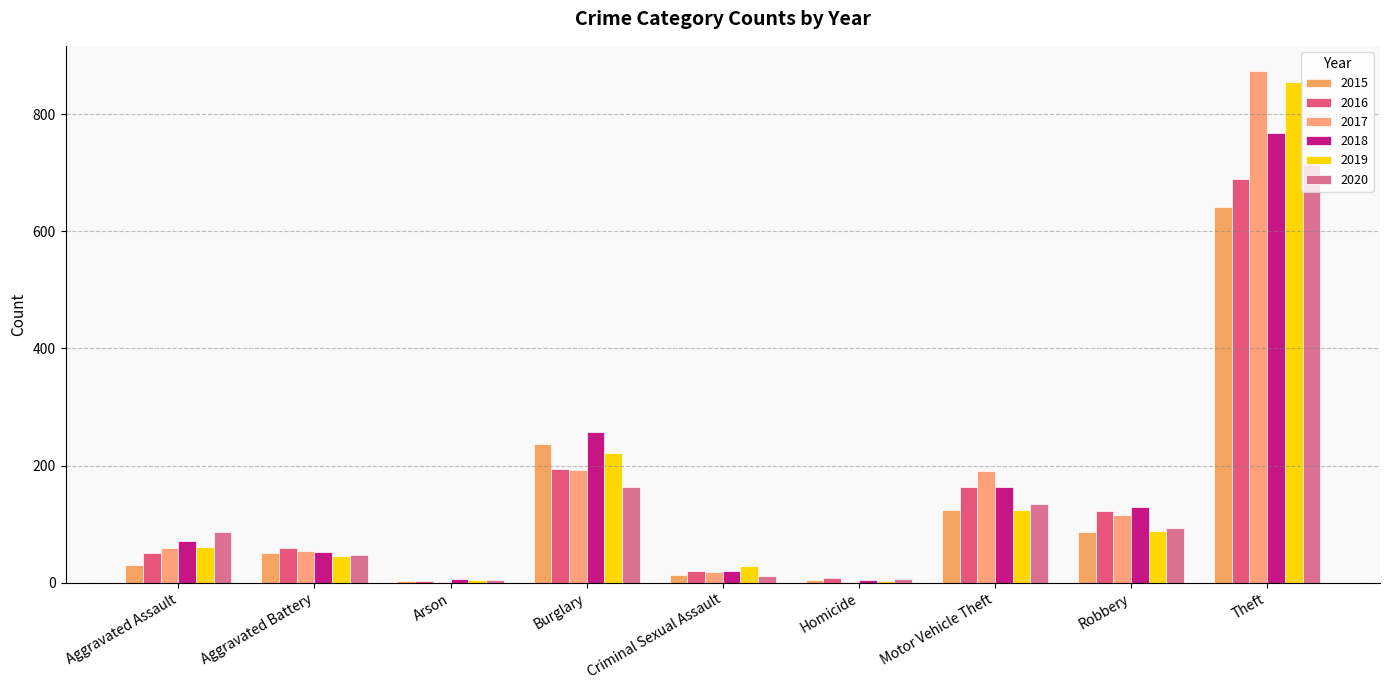

How many groups of bars are there?

9